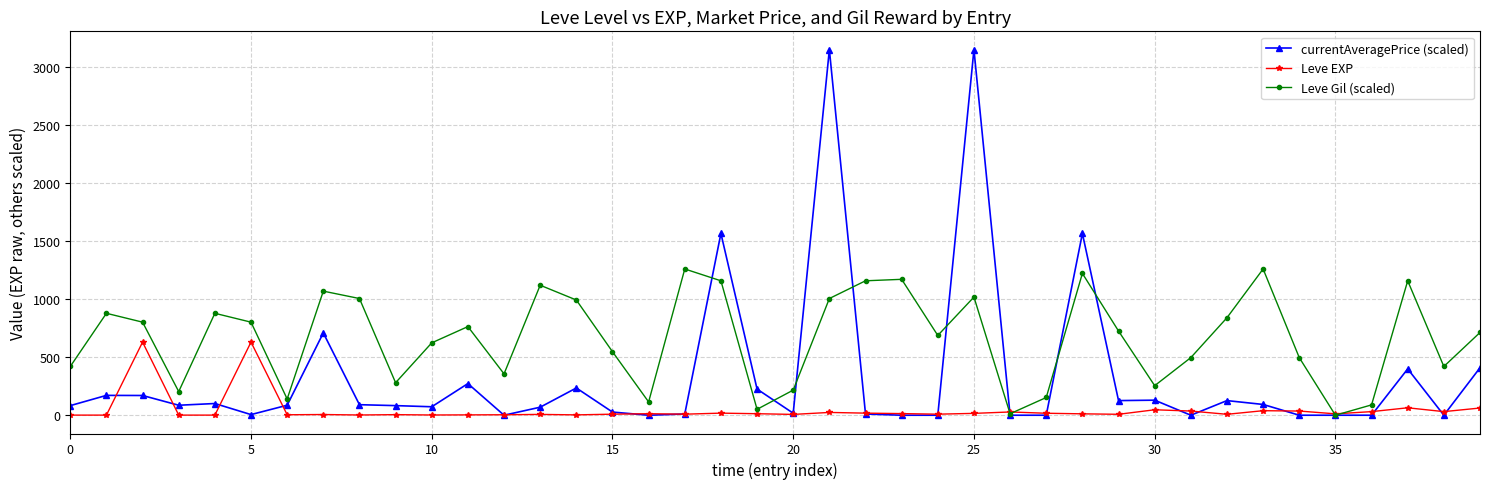

How many interior local peaks does the Leve Gil (scaled) series have?

11